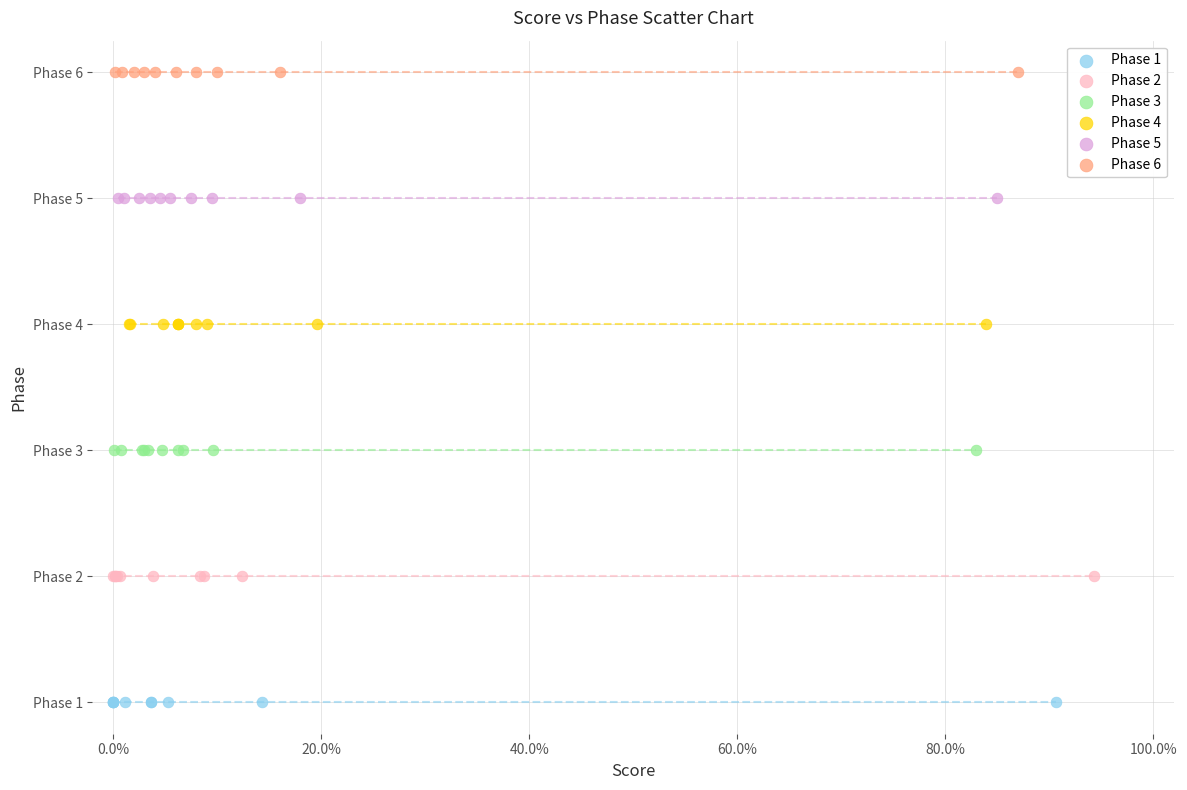

What are all the series names shown in the legend?

Phase 1, Phase 2, Phase 3, Phase 4, Phase 5, Phase 6